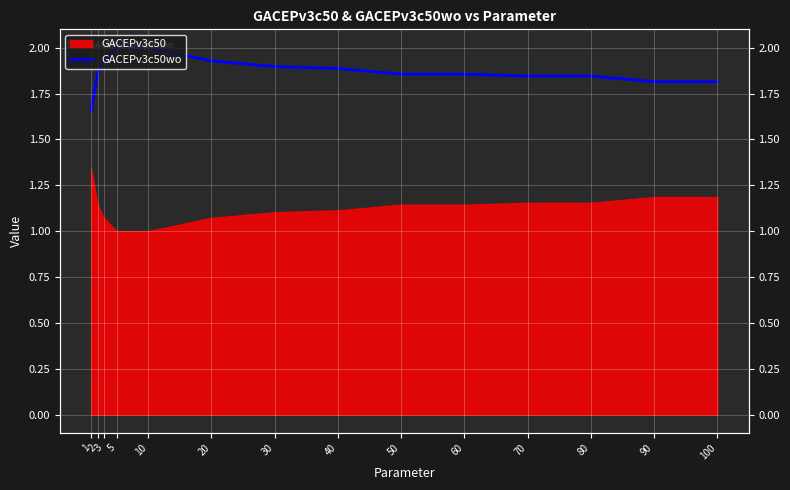

Which label corresponds to the largest value in the chart?

5